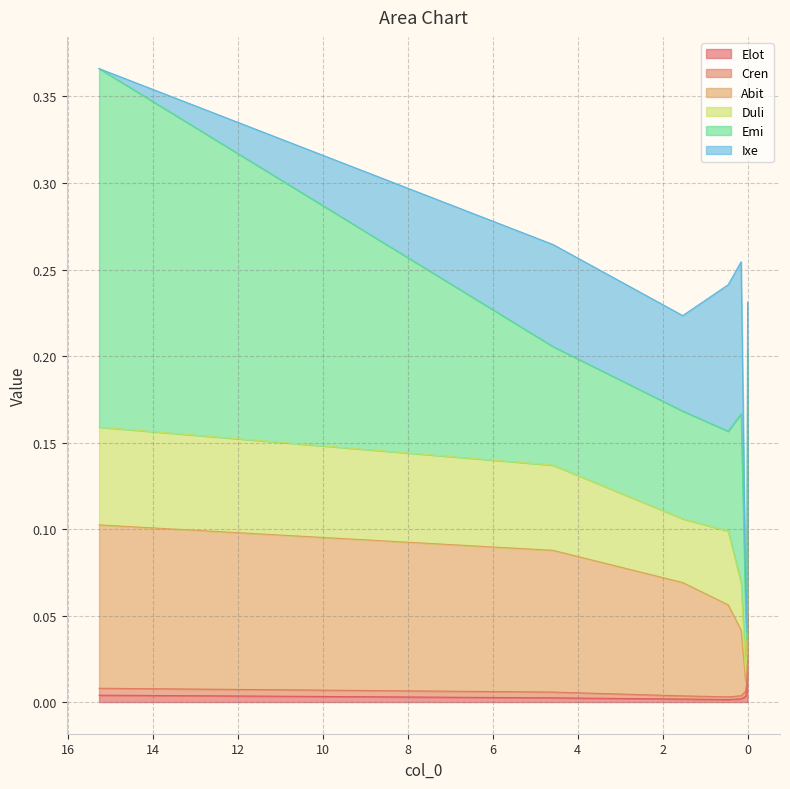

Reading left to right, transcribe all the data shown in this chart.

Elot: 0.0	0.0	0.0	0.0	0.0	0.0	0.0	0.1
Cren: 0.0	0.0	0.0	0.0	0.0	0.0	0.0	0.0
Abit: 0.1	0.1	0.1	0.1	0.0	0.0	0.0	0.0
Duli: 0.1	0.0	0.0	0.0	0.0	0.0	0.0	0.0
Emi: 0.2	0.1	0.1	0.1	0.1	0.0	0.0	0.0
Ixe: 0.0	0.1	0.1	0.1	0.1	0.0	0.0	0.0